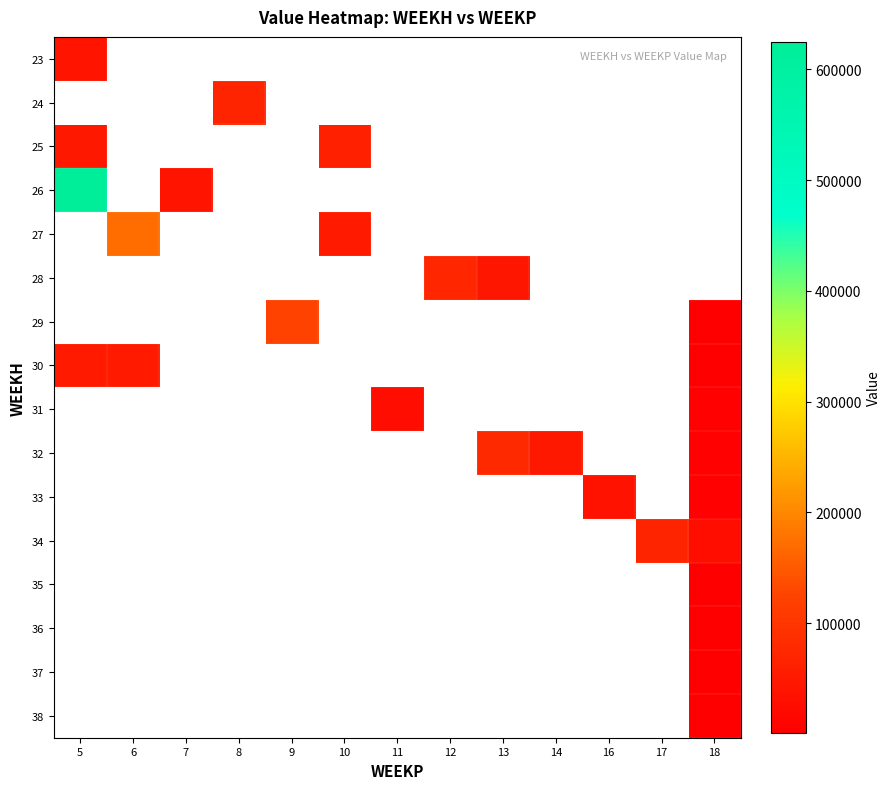

At how many categories does at least one series exceed 522407?

1